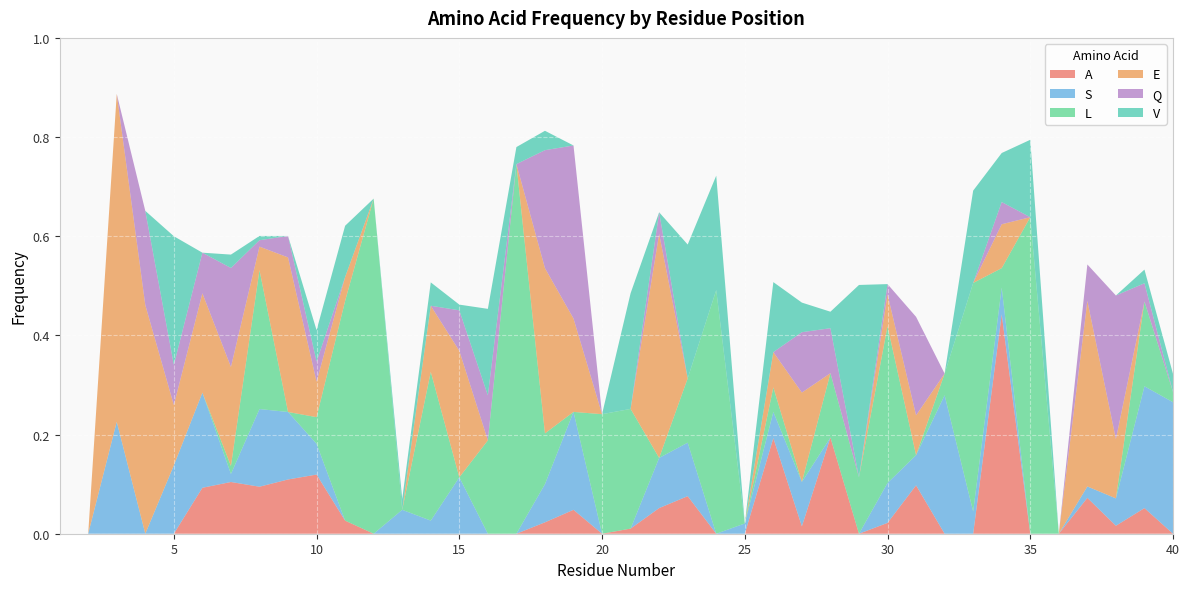

Reading right to left, transcribe all the data shown in this chart.

A: 0.0	0.1	0.0	0.1	0.0	0.0	0.4	0.0	0.0	0.1	0.0	0.0	0.2	0.0	0.2	0.0	0.0	0.1	0.1	0.0	0.0	0.0	0.0	0.0	0.0	0.0	0.0	0.0	0.0	0.0	0.1	0.1	0.1	0.1	0.1	0.0	0.0	0.0	0.0	0.0
S: 0.3	0.2	0.1	0.0	0.0	0.0	0.1	0.0	0.3	0.1	0.1	0.0	0.0	0.1	0.1	0.0	0.0	0.1	0.1	0.0	0.0	0.2	0.1	0.0	0.0	0.1	0.0	0.0	0.0	0.0	0.1	0.1	0.2	0.0	0.2	0.1	0.0	0.2	0.0	0.0
L: 0.0	0.2	0.0	0.0	0.0	0.6	0.0	0.5	0.0	0.0	0.3	0.1	0.1	0.0	0.0	0.0	0.5	0.1	0.0	0.2	0.2	0.0	0.1	0.7	0.2	0.0	0.3	0.0	0.7	0.4	0.1	0.0	0.3	0.0	0.0	0.0	0.0	0.0	0.0	0.0
E: 0.0	0.0	0.1	0.4	0.0	0.0	0.1	0.0	0.0	0.1	0.1	0.0	0.0	0.2	0.1	0.0	0.0	0.0	0.5	0.0	0.0	0.2	0.3	0.0	0.0	0.3	0.1	0.0	0.0	0.0	0.1	0.3	0.0	0.2	0.2	0.1	0.5	0.7	0.0	0.0
Q: 0.0	0.0	0.3	0.1	0.0	0.0	0.0	0.0	0.0	0.2	0.0	0.0	0.1	0.1	0.0	0.0	0.0	0.0	0.0	0.0	0.0	0.3	0.2	0.0	0.1	0.1	0.0	0.0	0.0	0.0	0.0	0.0	0.0	0.2	0.1	0.1	0.2	0.0	0.0	0.0
V: 0.0	0.0	0.0	0.0	0.0	0.2	0.1	0.2	0.0	0.0	0.0	0.4	0.0	0.1	0.1	0.0	0.2	0.3	0.0	0.2	0.0	0.0	0.0	0.0	0.2	0.0	0.0	0.0	0.0	0.1	0.1	0.0	0.0	0.0	0.0	0.3	0.0	0.0	0.0	0.0